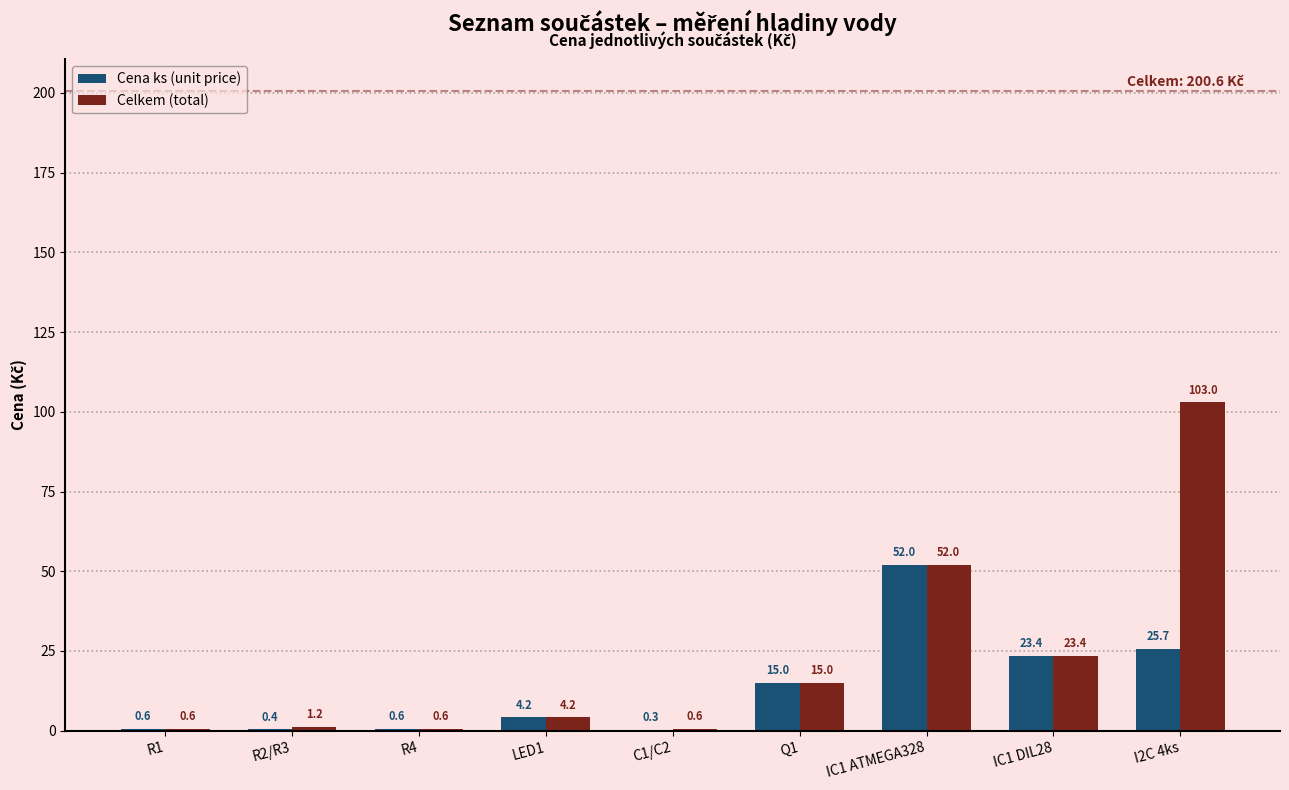

Which series has the largest total across all categories?

Celkem (total)